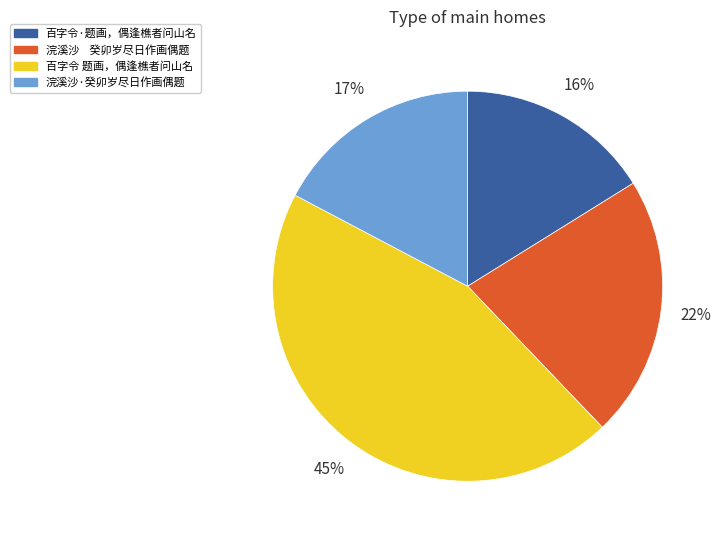

How many segments does this pie chart have?

4